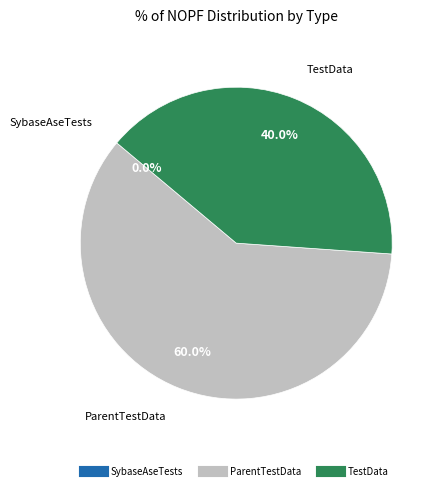

To the nearest percent, what is the combined percentage of ParentTestData and TestData?

100%